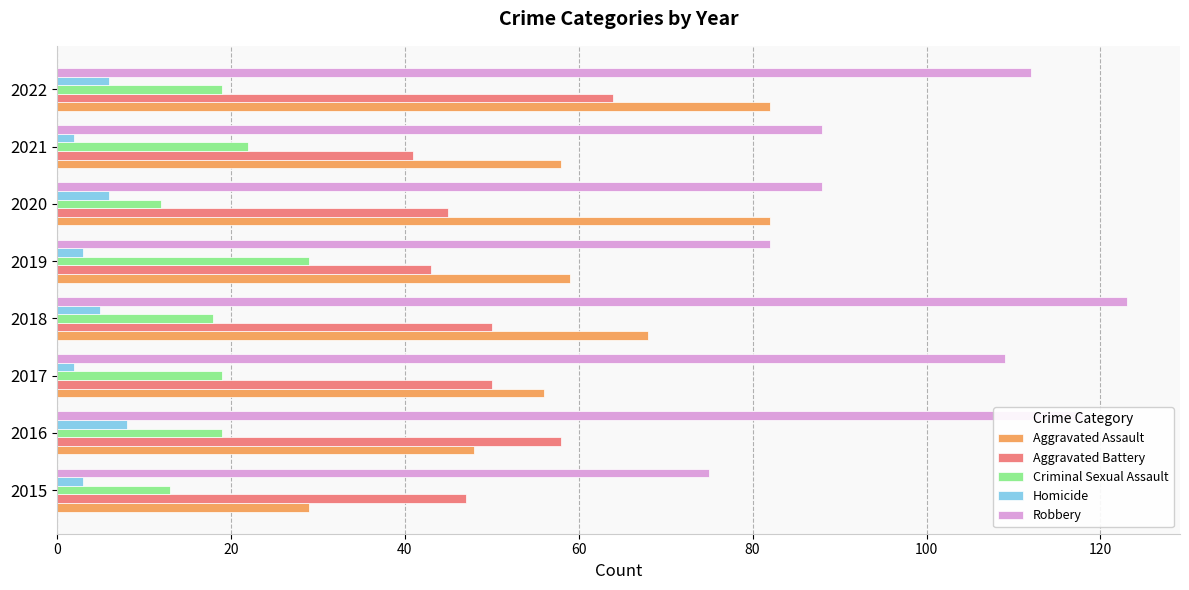

How many data points does each series have?

8